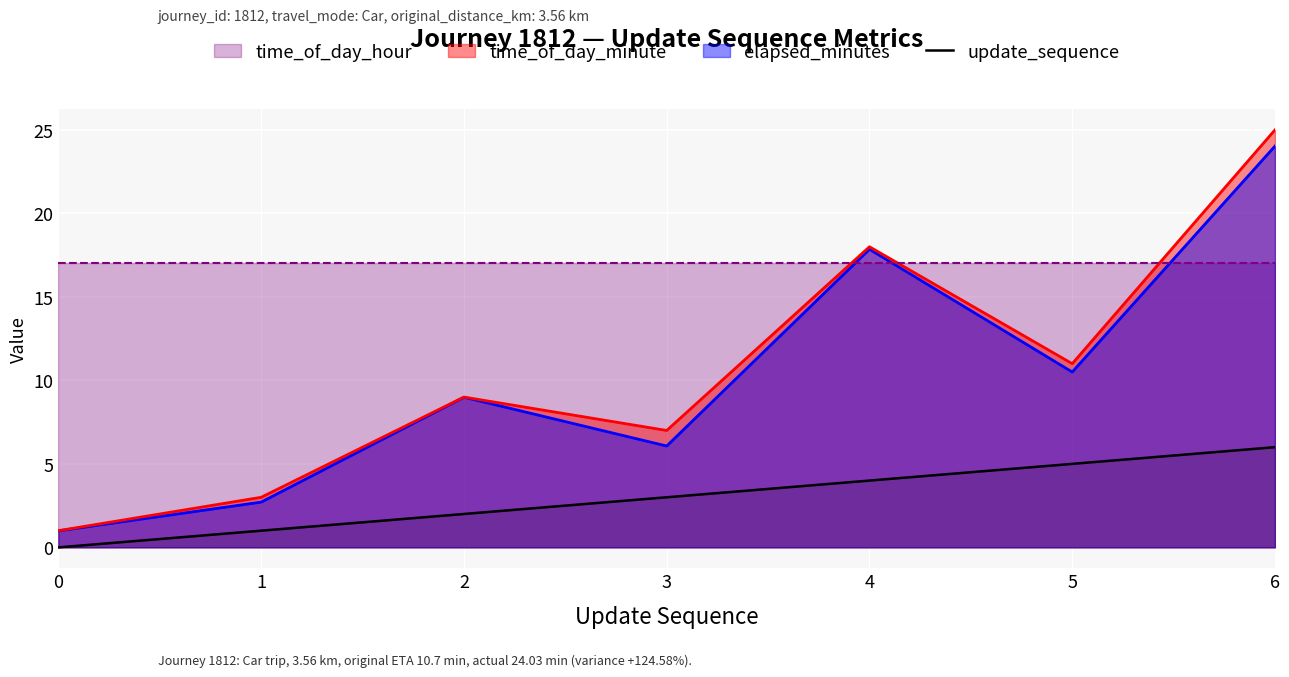

How many lines are shown in the chart?

1